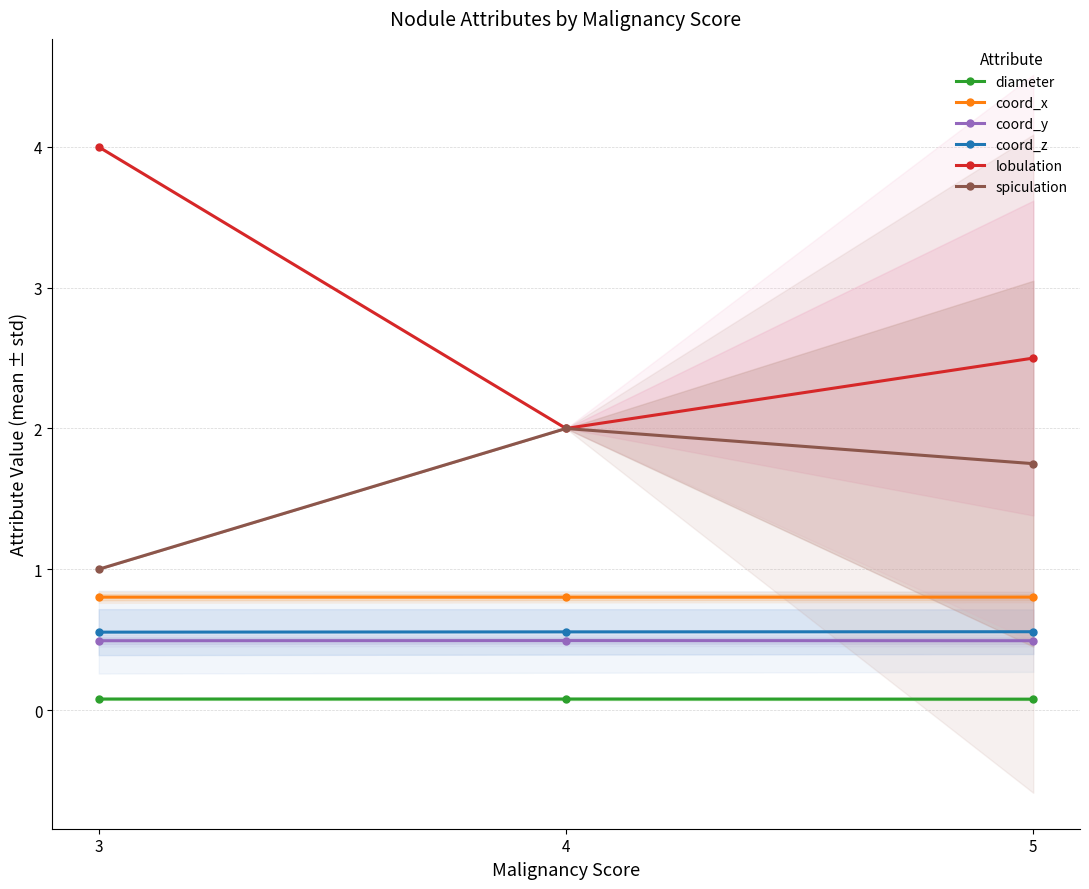

Rank the series by their maximum value, from lowest to highest.

diameter, coord_y, coord_z, coord_x, spiculation, lobulation